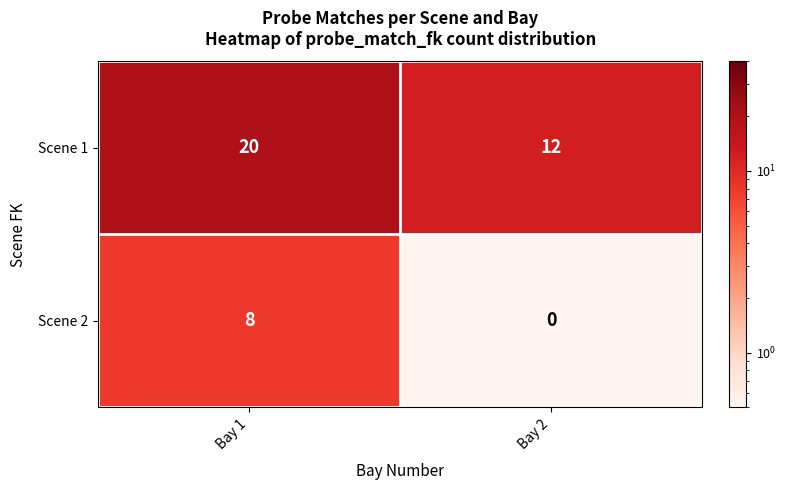

What is the approximate value of Scene 2 at Bay 1?

8